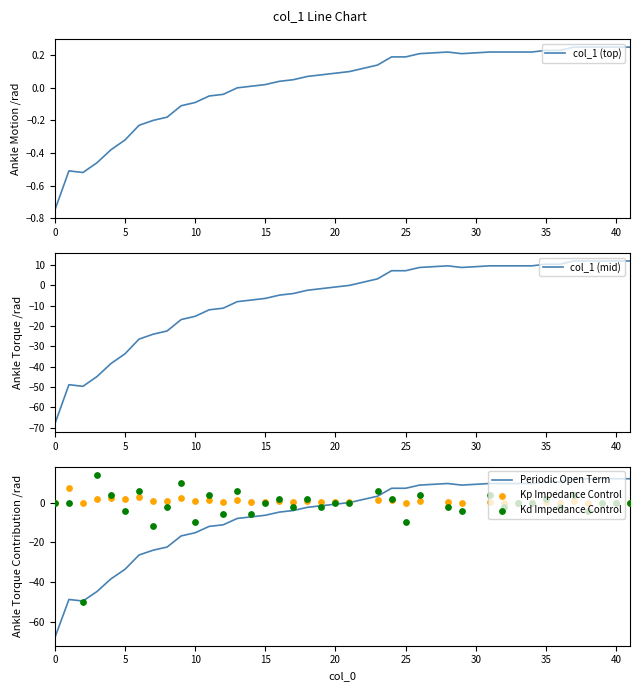

Which series has the largest Y range (max minus min)?

col_1 (mid)